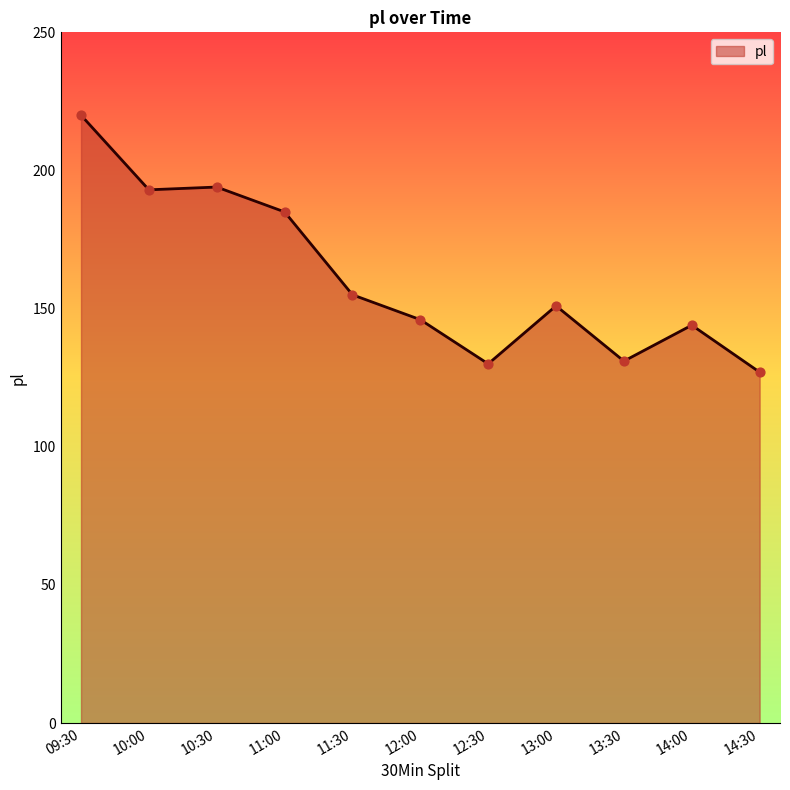

What is the change in value from 11:30 to 13:00?

-4